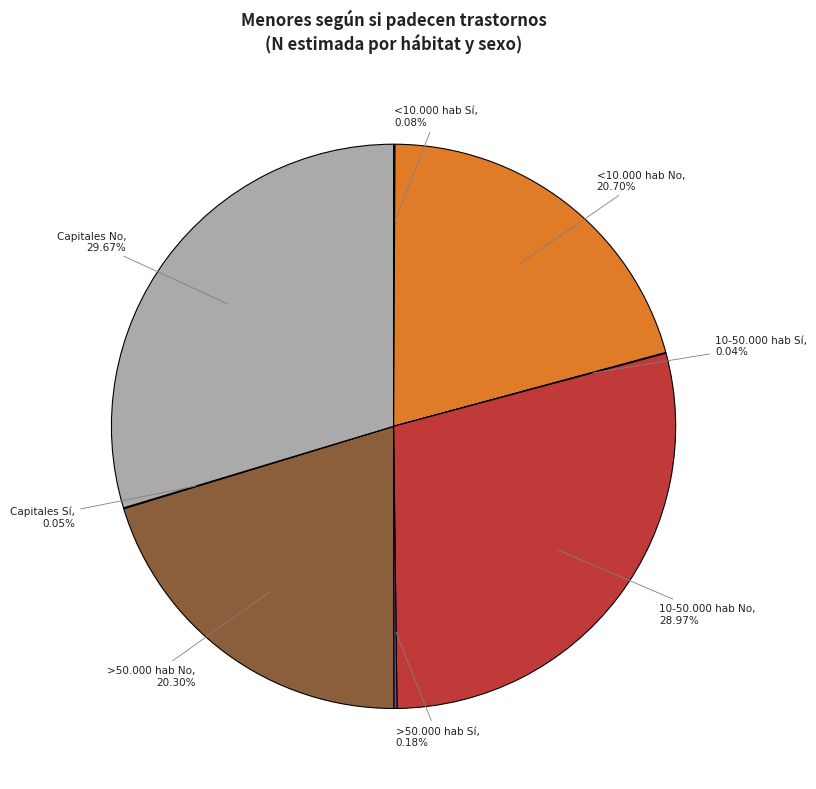

Which category has the biggest portion of the pie?

Capitales No